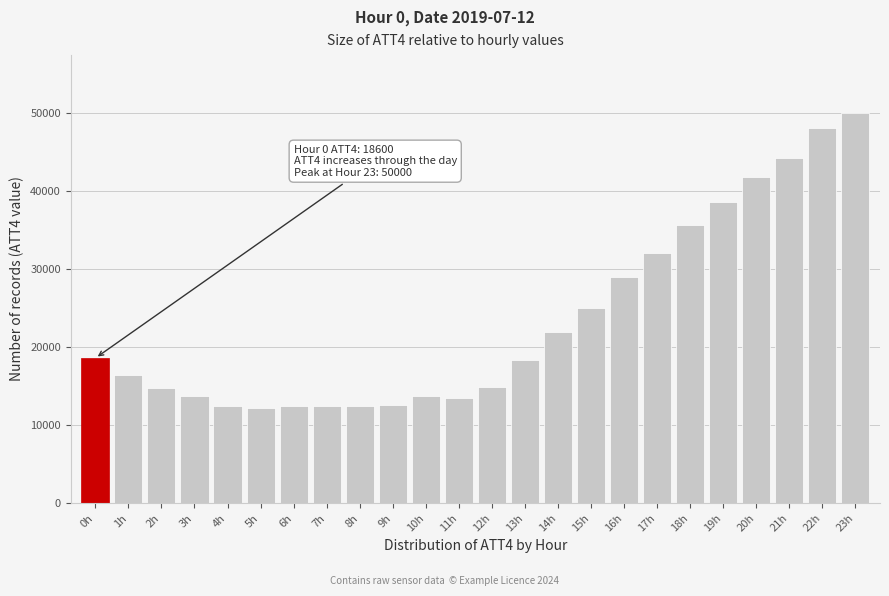

Is it true that the value at 13h is 18300?

True